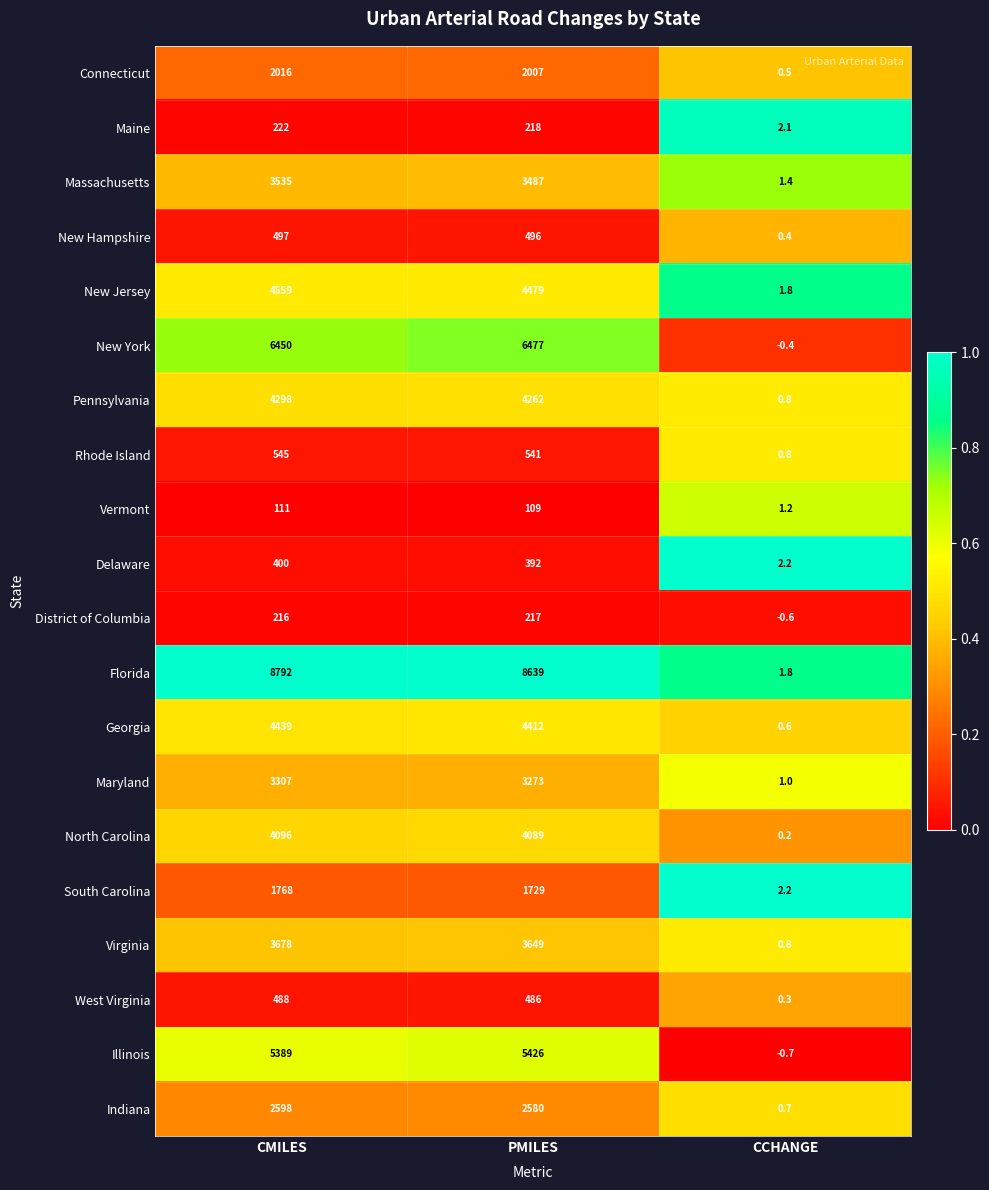

What is the spread (max minus min) of values at CCHANGE?

2.9